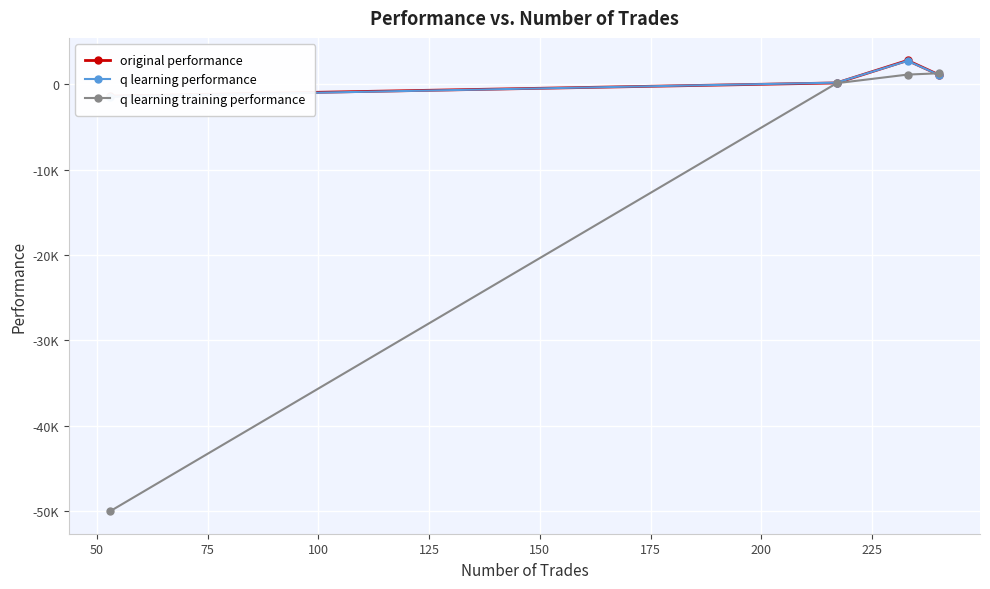

How many data points in q learning performance are less than 1132?

2